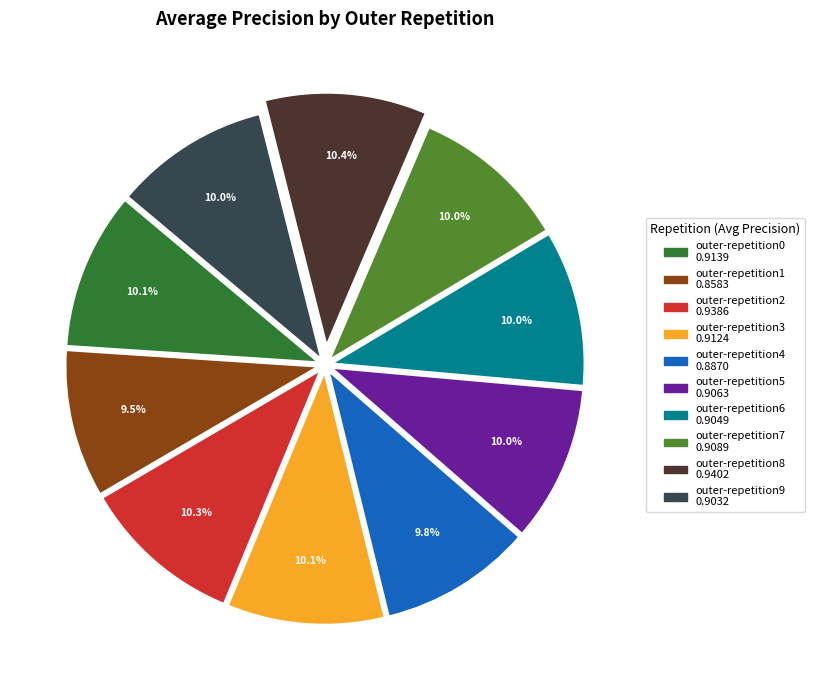

How many slices are in this pie chart?

10